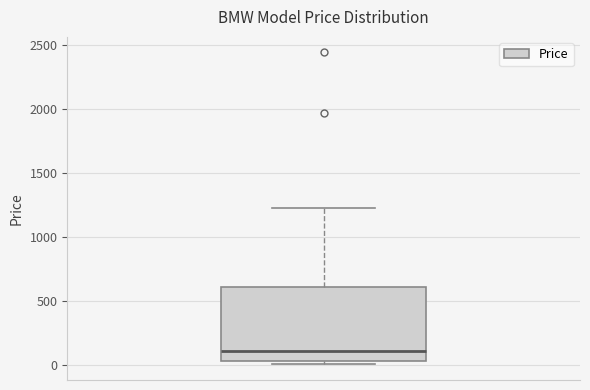

Transcribe this box plot: give where the median line is, the range the box spans, and where the two whiskers end, as read against the y-axis. The values are not printed on the chart, so give them approximately, as read against the axis.

median 100, box 50 to 600, whiskers 0 to 1250